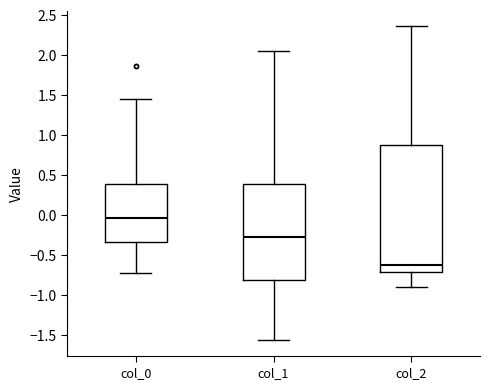

Reading left to right, transcribe this box plot: for each box, give where its median line is, the range the box spans, and where its two whiskers end, as read against the y-axis. The values are not printed on the chart, so give them approximately, as read against the axis.

col_0: median -0.05, box -0.35 to 0.40, whiskers -0.75 to 1.45
col_1: median -0.30, box -0.80 to 0.40, whiskers -1.55 to 2.05
col_2: median -0.60, box -0.70 to 0.90, whiskers -0.90 to 2.35